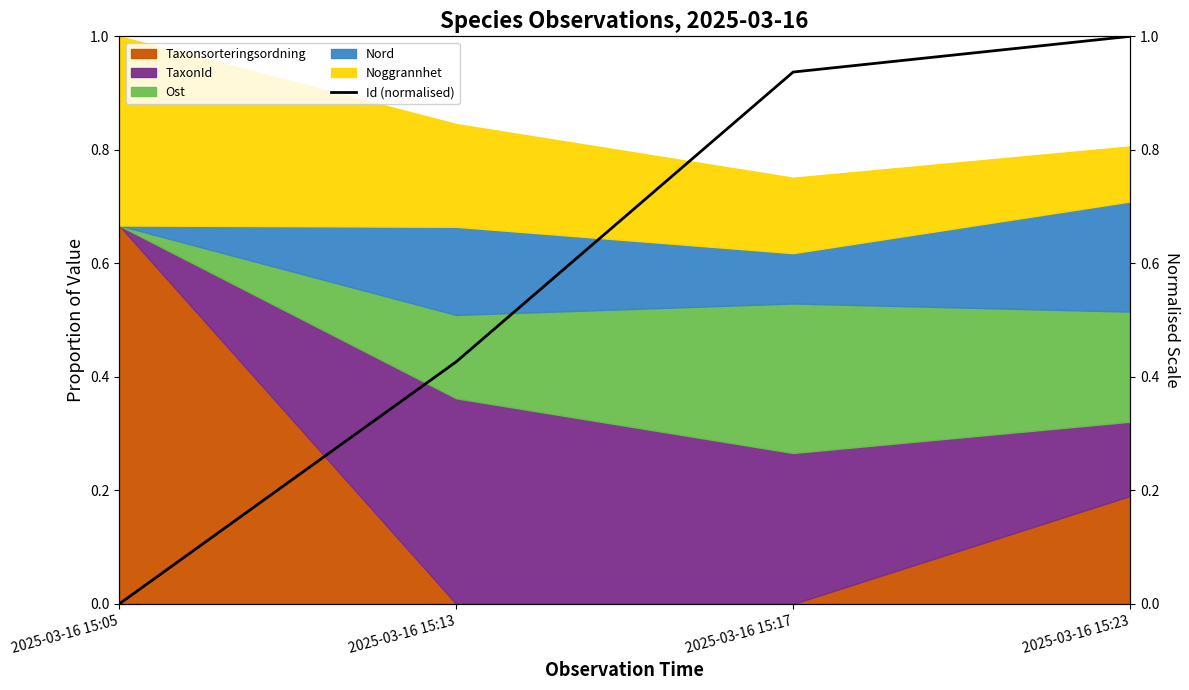

Reading left to right, what are all the values shown in this chart?

2025-03-16 15:05=0.0	2025-03-16 15:13=0.4	2025-03-16 15:17=0.9	2025-03-16 15:23=1.0